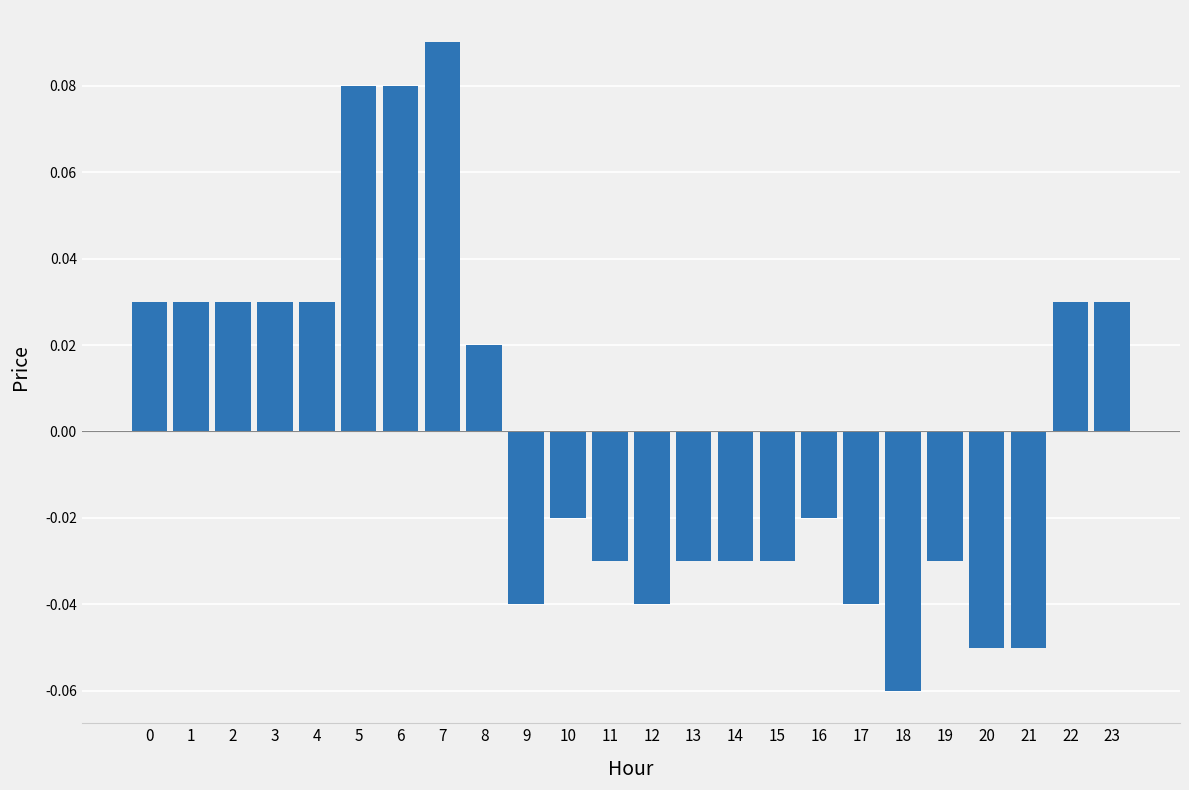

Which category has the highest value across all series?

7